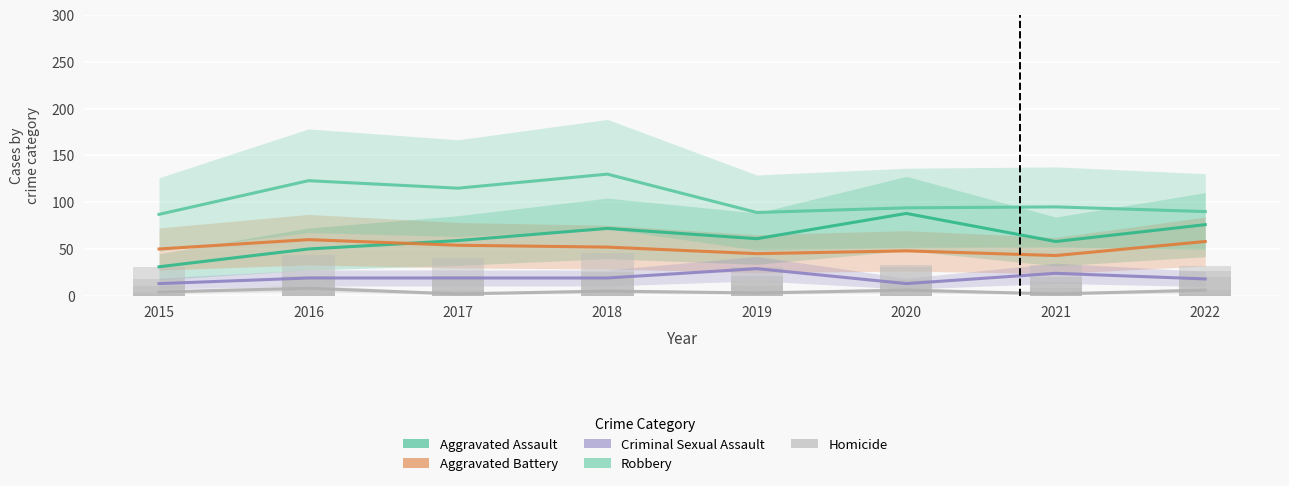

What is the smallest value displayed?

2